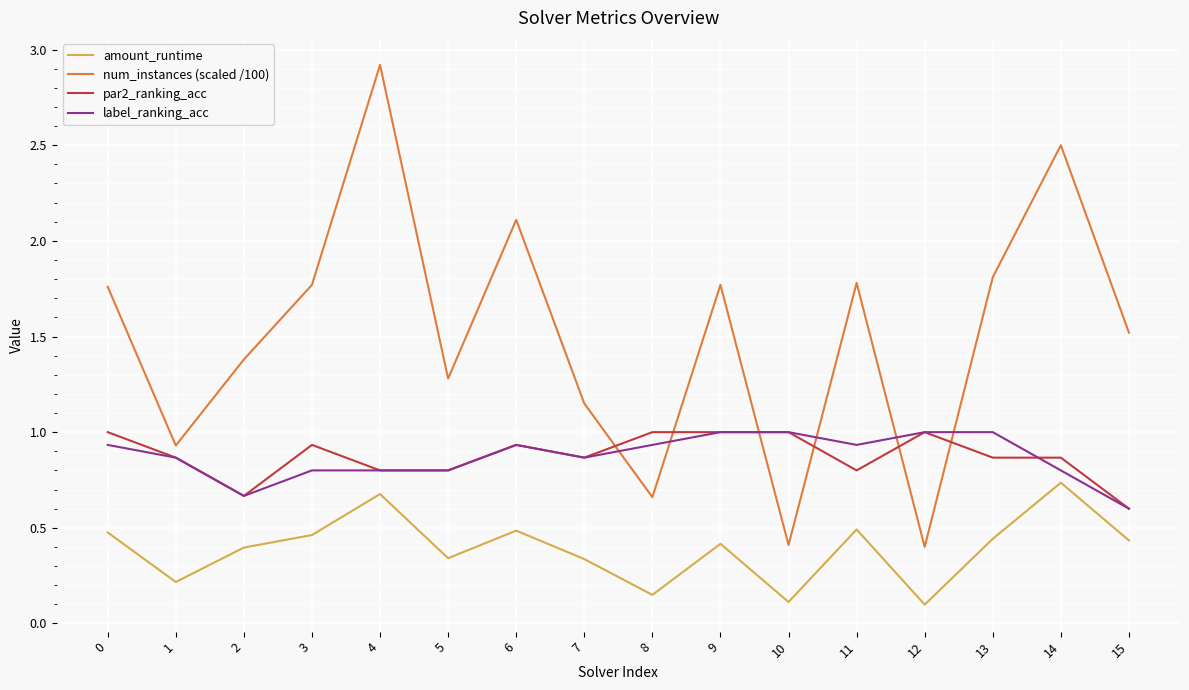

Which series has the widest spread of values?

num_instances (scaled /100)